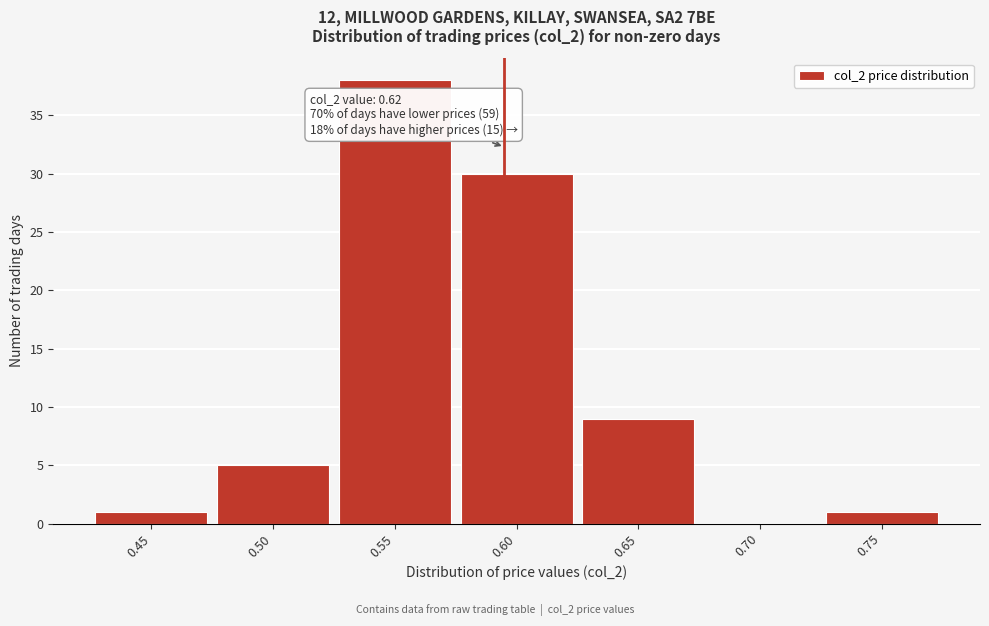

Reading left to right, transcribe all the data shown in this chart.

0.45=1	0.50=5	0.55=38	0.60=30	0.65=9	0.70=0	0.75=1